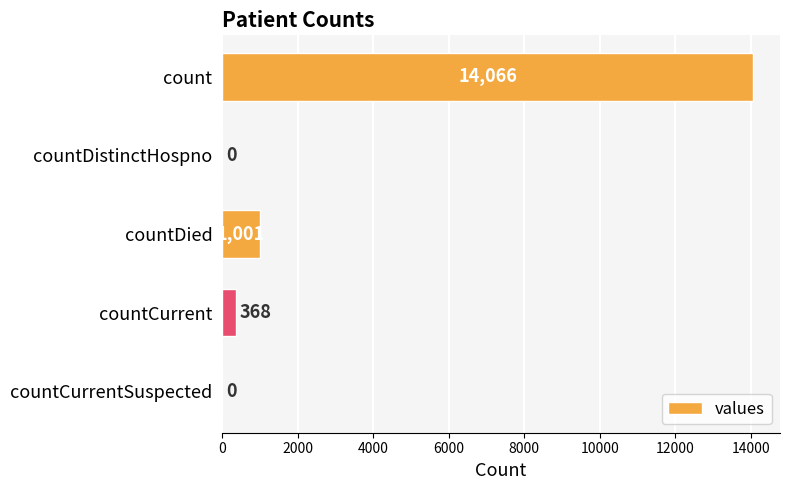

What is the sum of all values?

15435